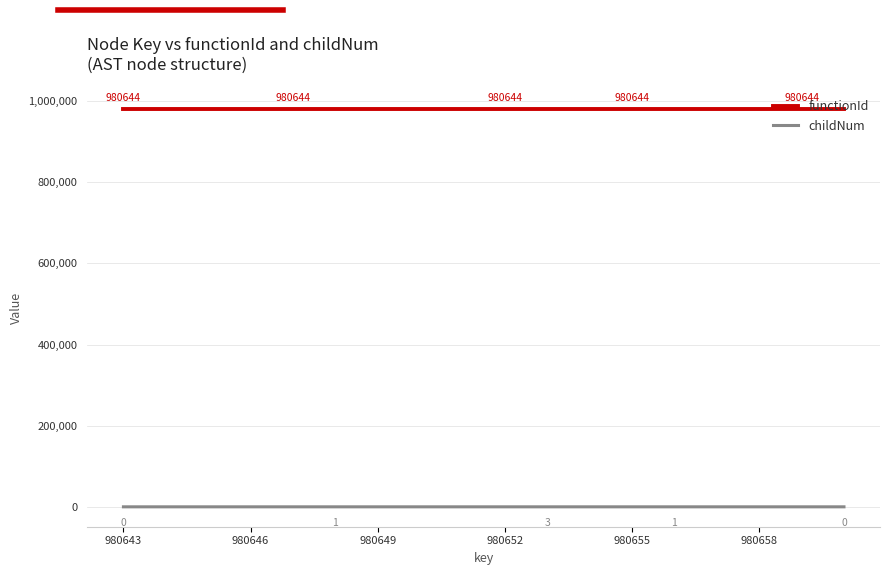

True or false: childNum and functionId intersect in this chart.

False